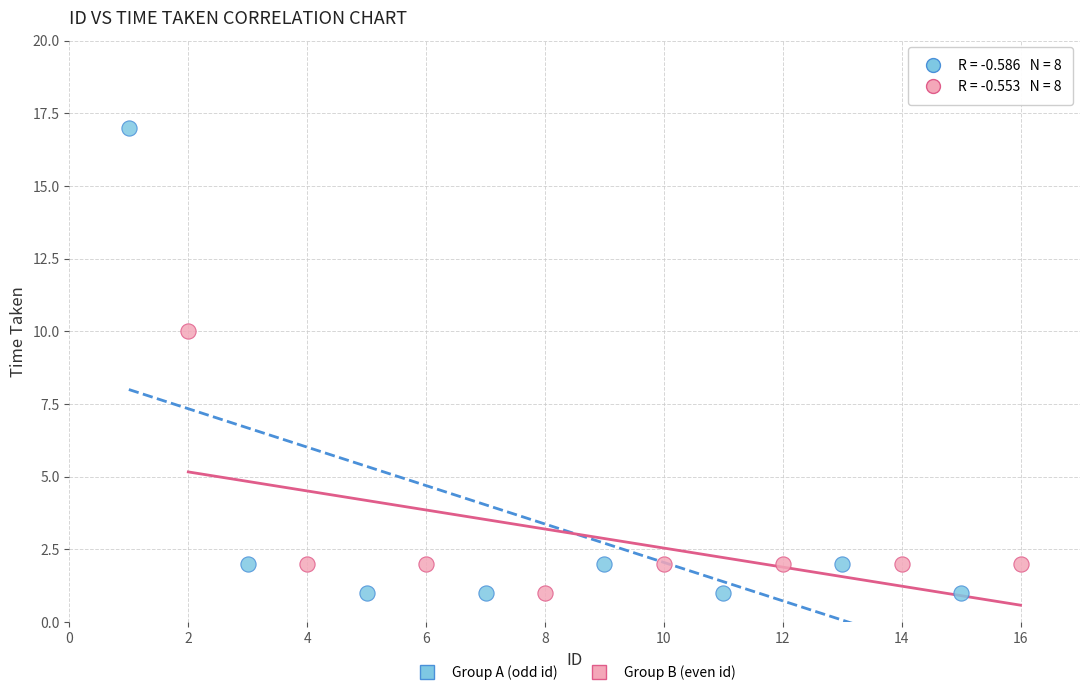

Which series has the widest spread of Y values?

Group A (odd id)